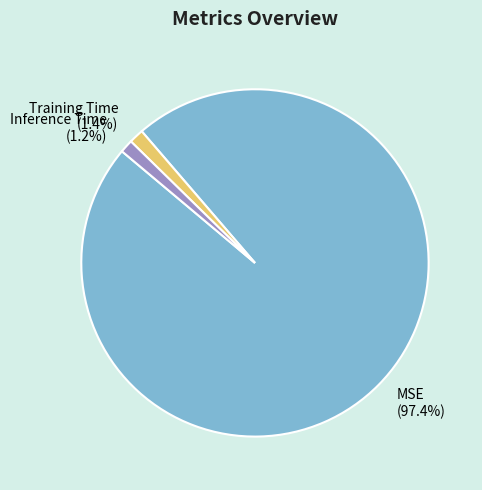

Which slice is the largest?

MSE